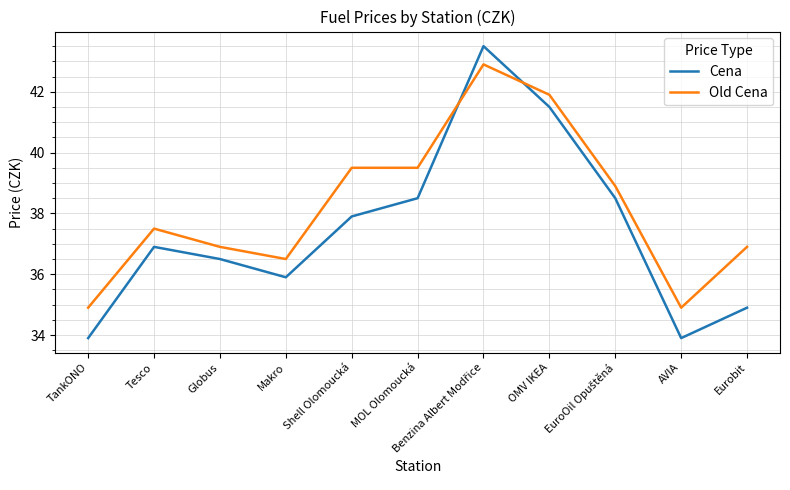

What position from the right is AVIA?

2